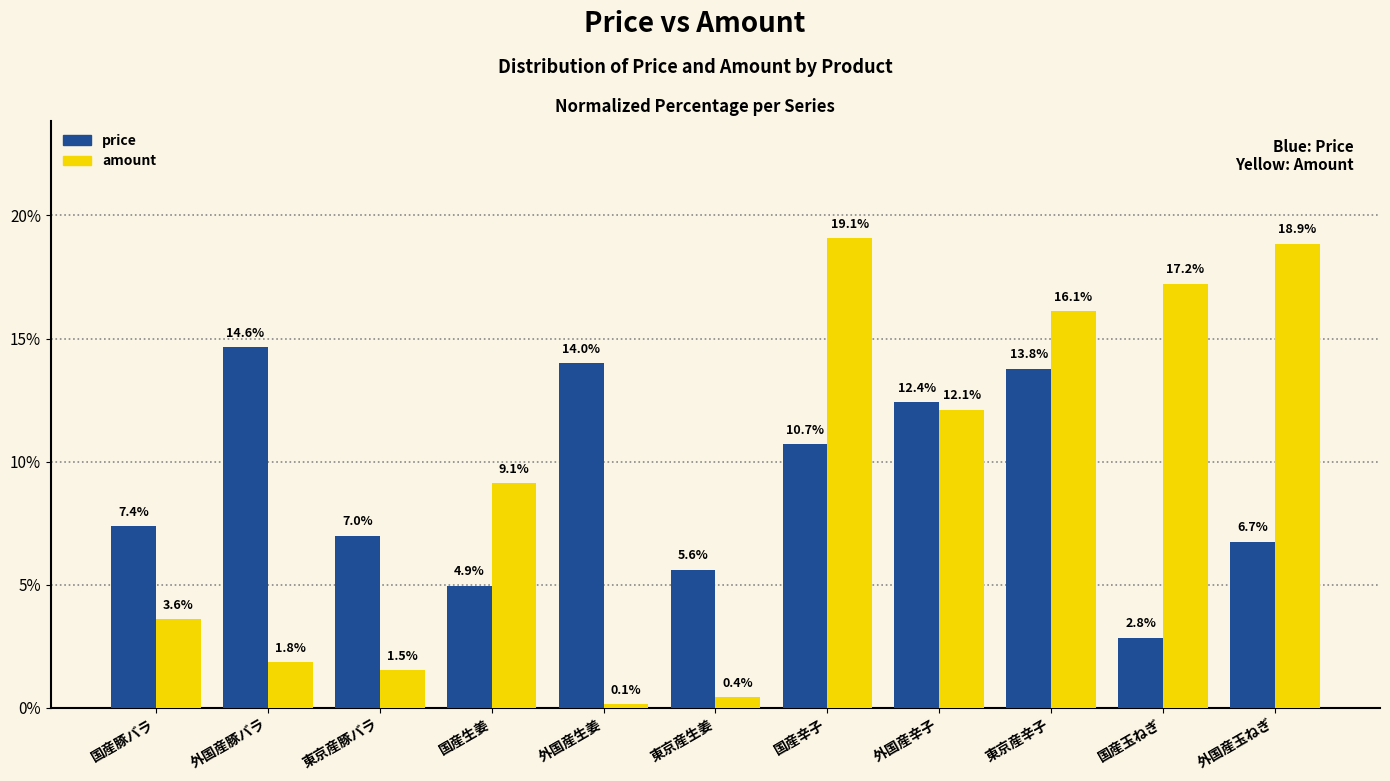

At which label does price first exceed 7?

国産豚バラ